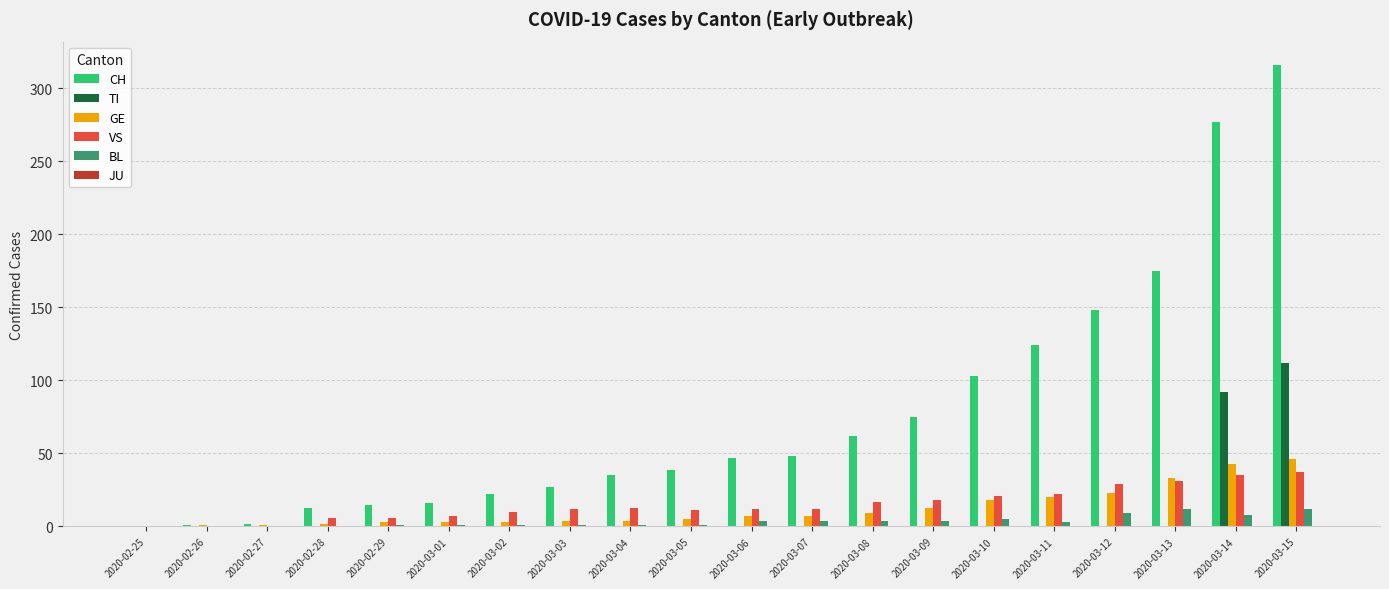

At which category is the sum across all series the highest?

2020-03-15